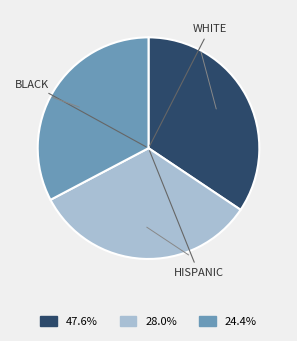

Is there a majority slice in this chart?

No